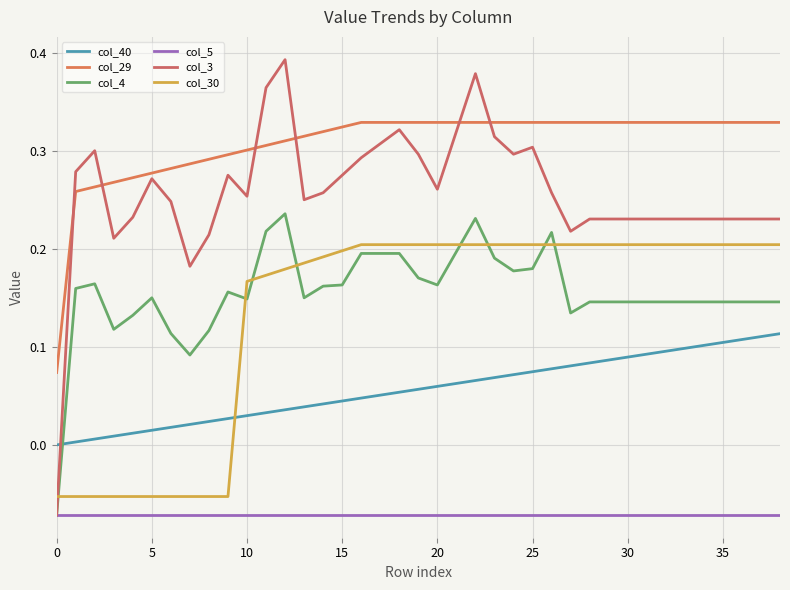

How many lines are shown in the chart?

6